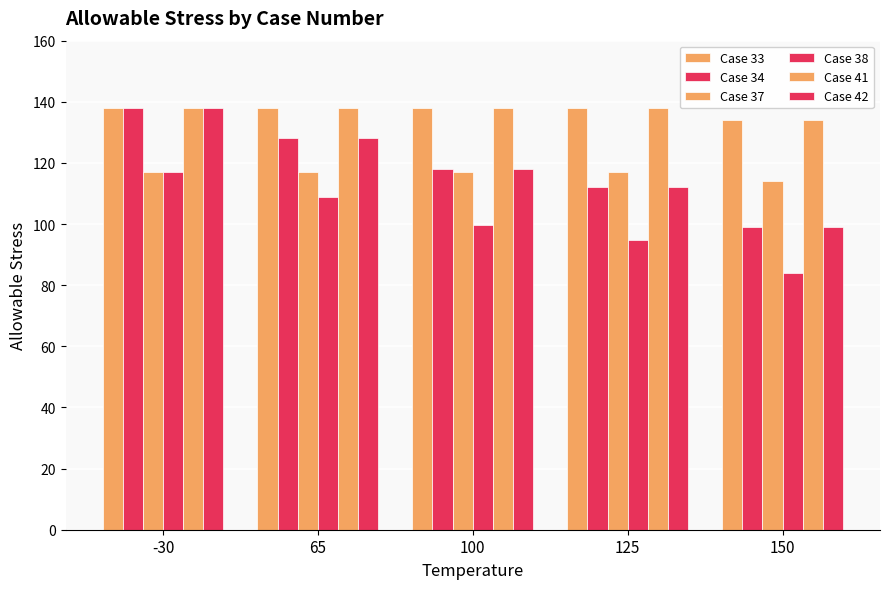

At which category is the sum across all series the highest?

-30